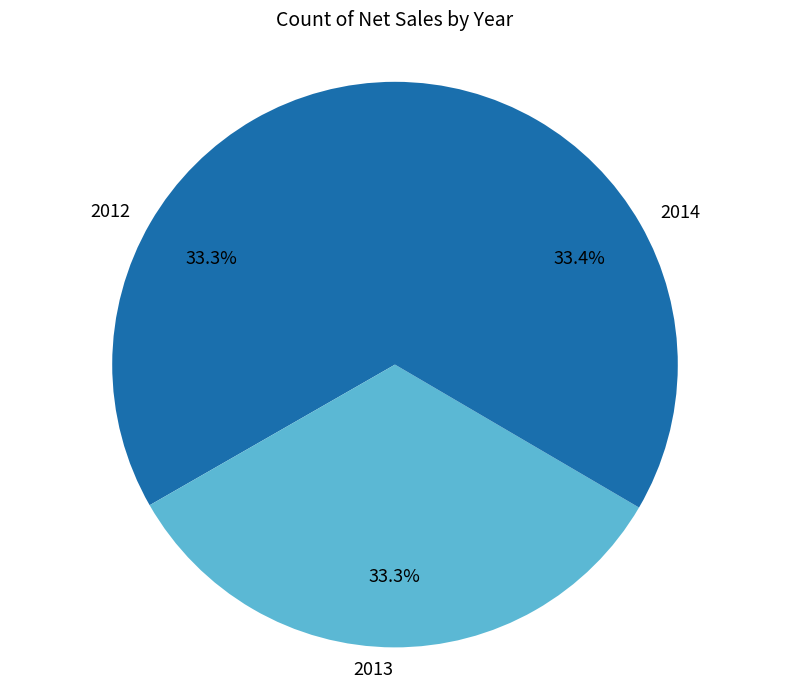

What is the ratio of the value at 2013 to the value at 2012?

1.0